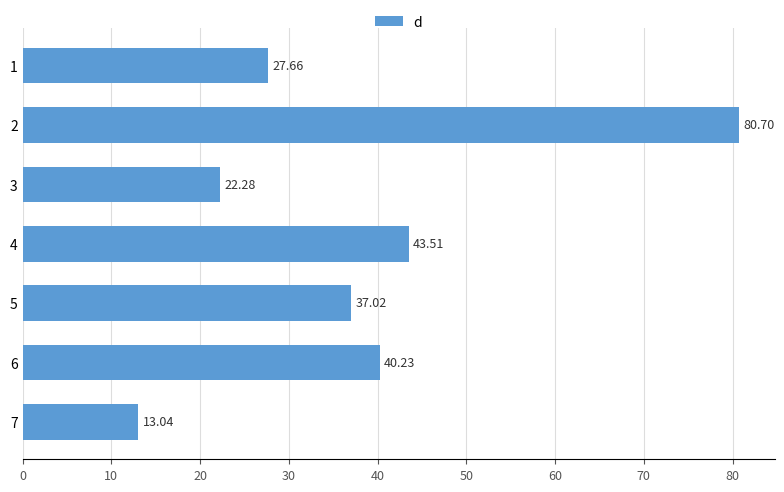

Rank the categories by value from lowest to highest.

7, 3, 1, 5, 6, 4, 2